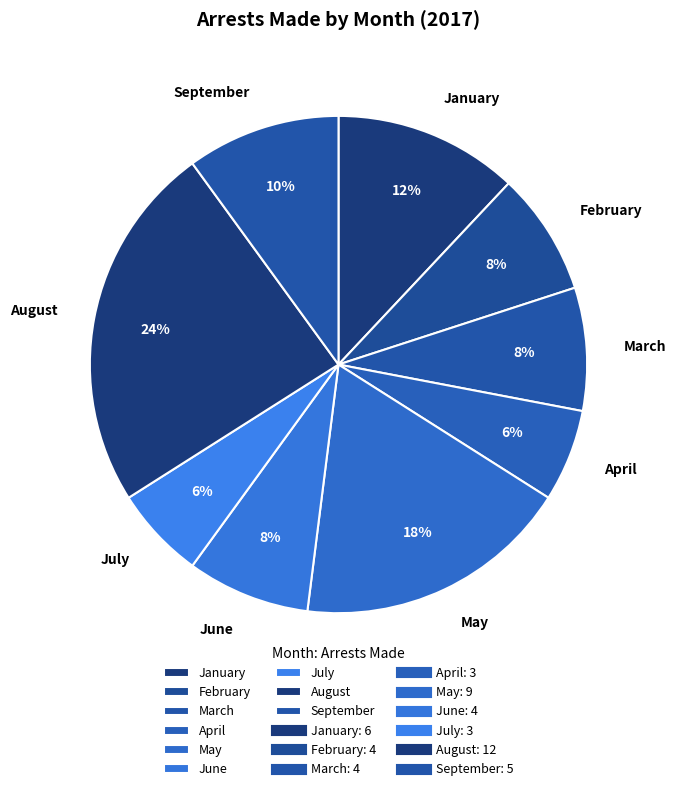

Is there a majority slice in this chart?

No